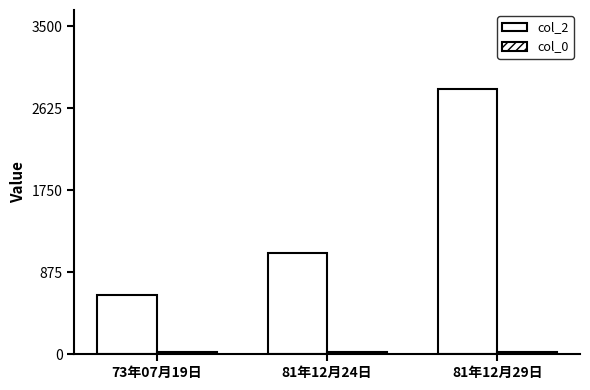

List the labels in order of col_0 value, smallest first.

73年07月19日, 81年12月24日, 81年12月29日